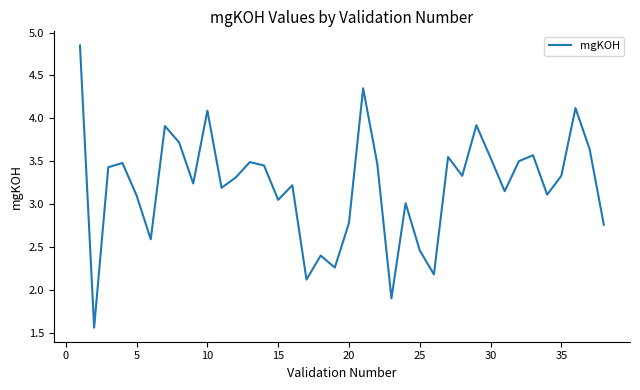

How many lines are shown in the chart?

1